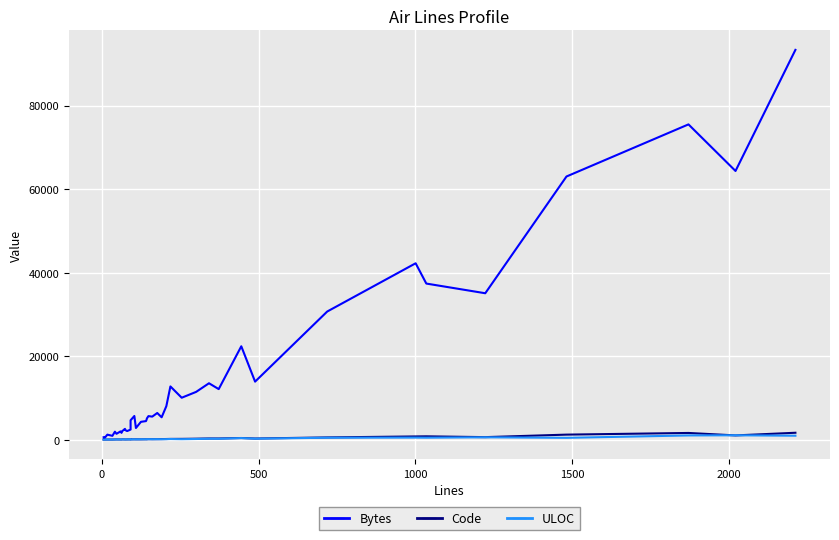

What is the lowest value of the Bytes series?

199